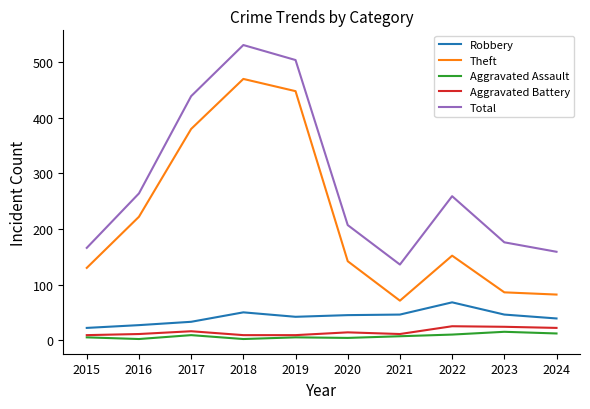

How many interior local peaks does the Total series have?

2